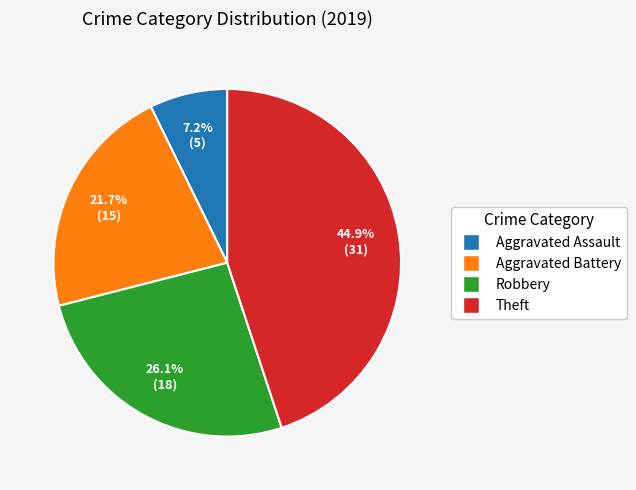

What percentage is the Aggravated Assault slice, to the nearest percent?

7%